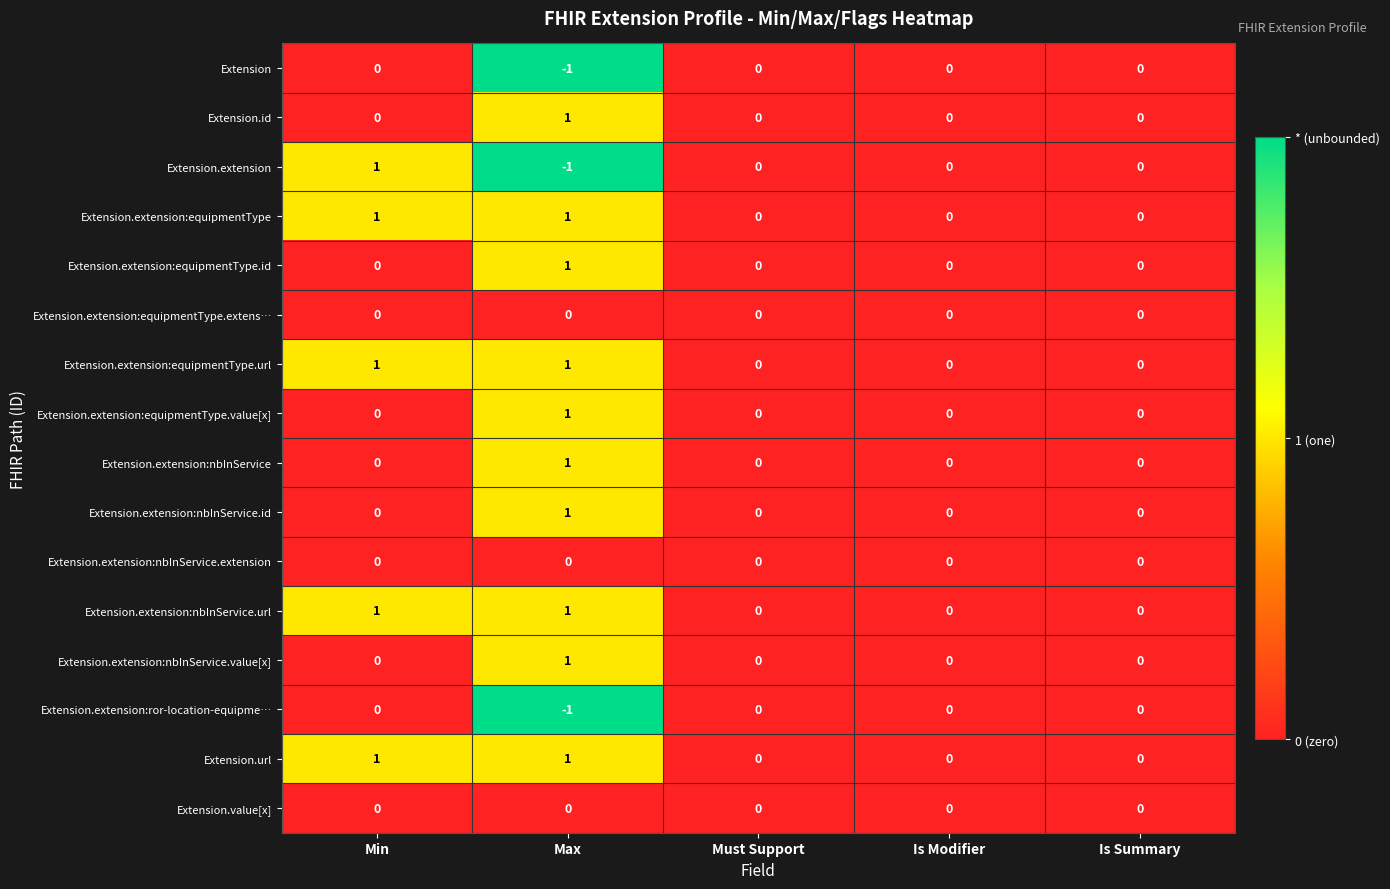

At which category is the sum across all series the highest?

Max